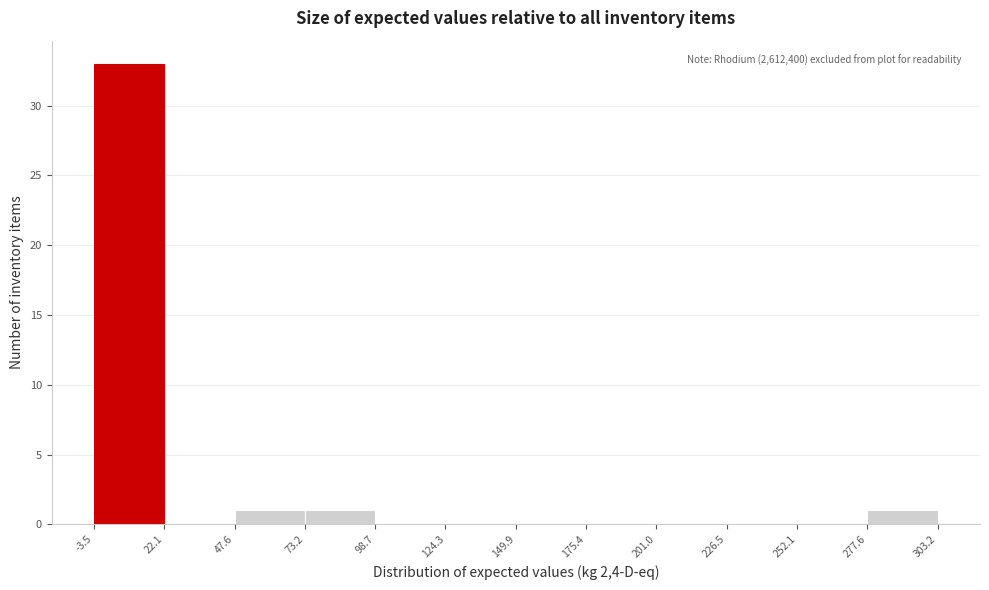

Which range on the x-axis has the tallest bar?

-3.5 to 22.1